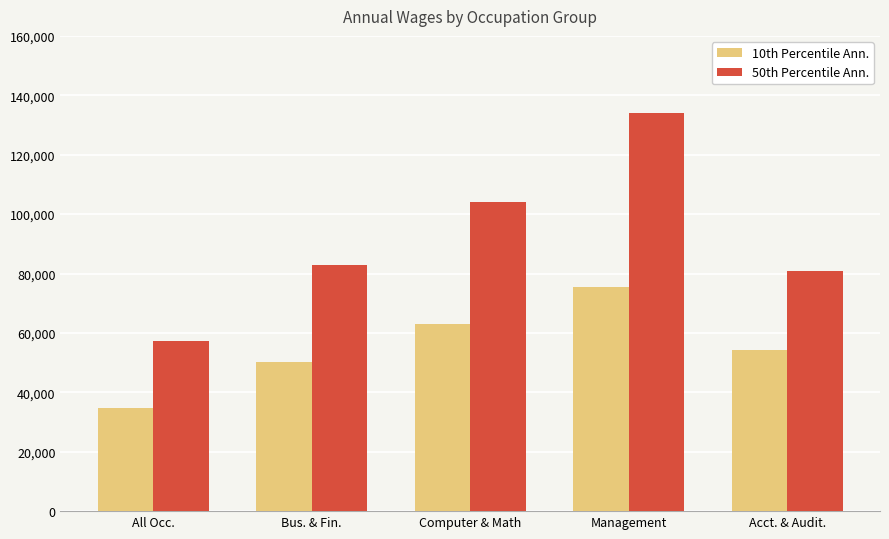

Are the bars horizontal?

No